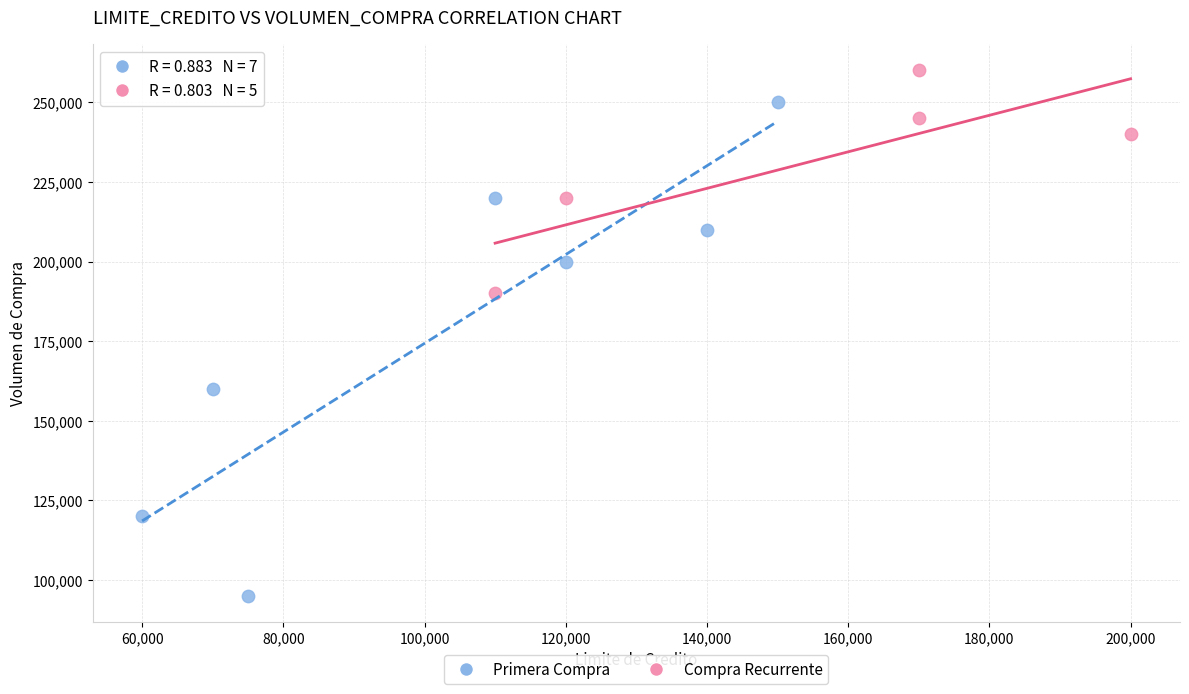

Which series has the largest Y range (max minus min)?

Primera Compra